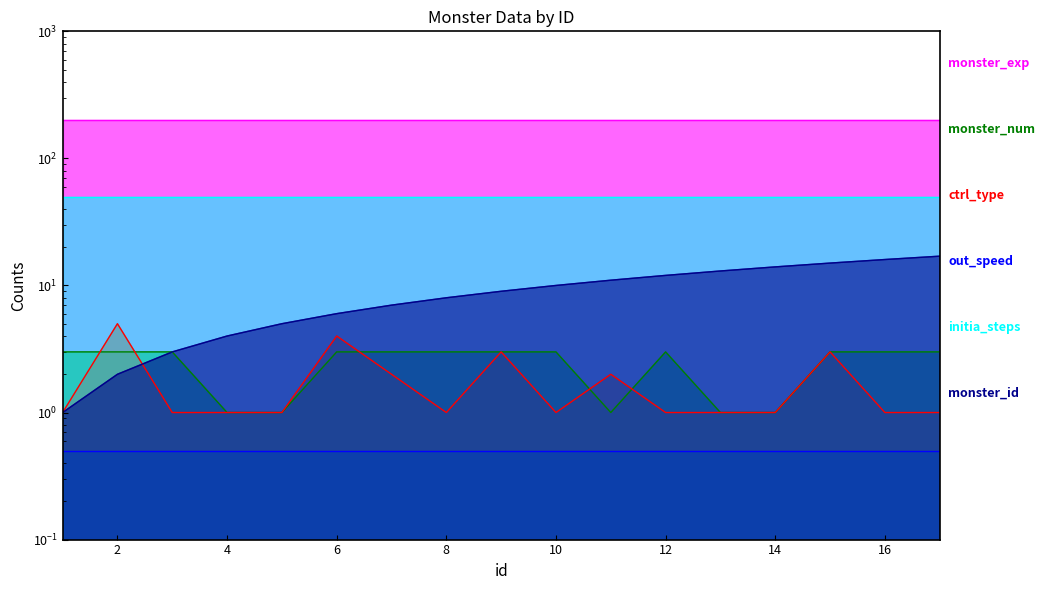

In ctrl_type, how many points are lower than both neighbors (excluding endpoints)?

2